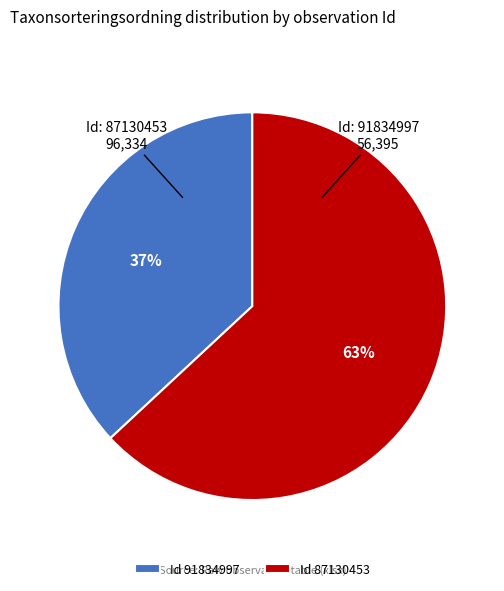

Which category accounts for the majority?

Id 87130453